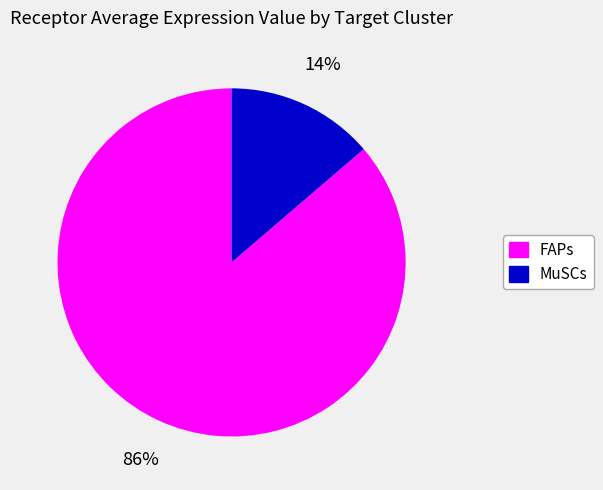

Is it true that FAPs is 86% of the pie?

True